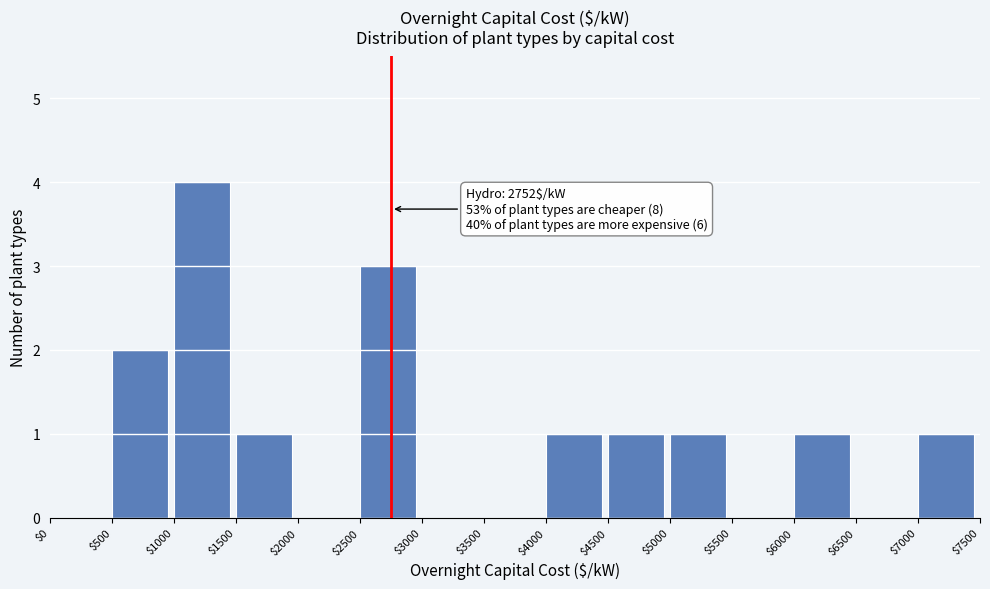

Over which range of the x-axis is the bar tallest?

$1000 to $1500